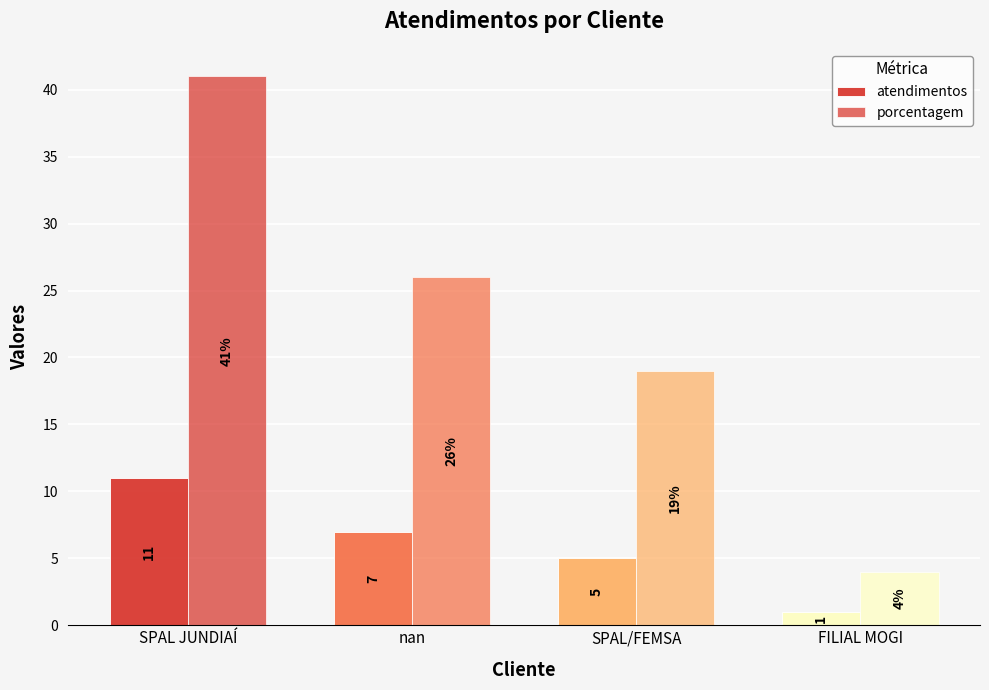

How many series are shown in this chart?

2